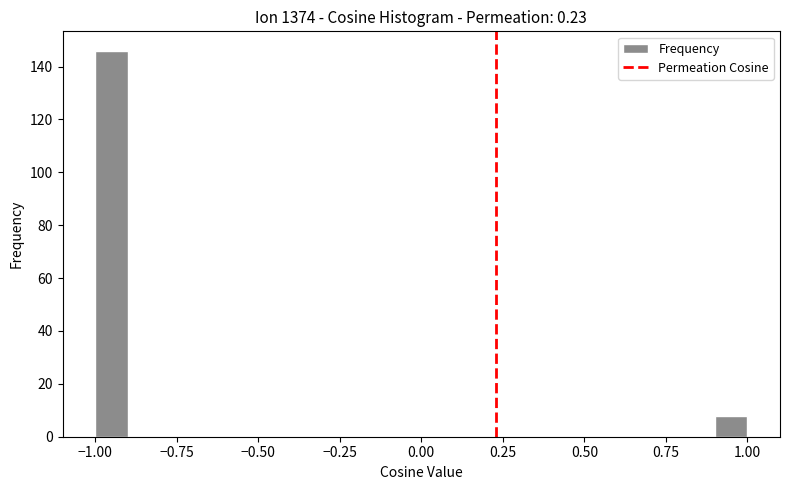

Read against the x-axis, roughly where is the centre of the tallest bar?

-0.95